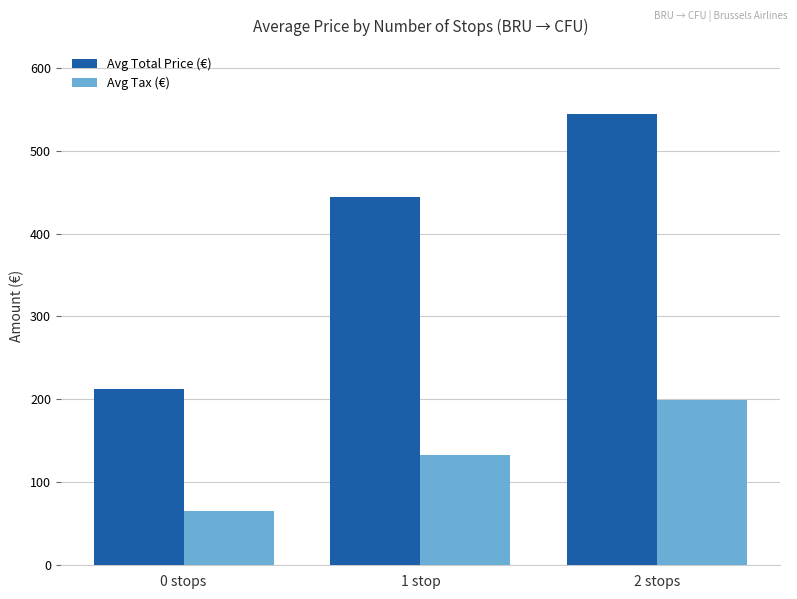

List the series in order of their peak value, lowest first.

Avg Tax (€), Avg Total Price (€)